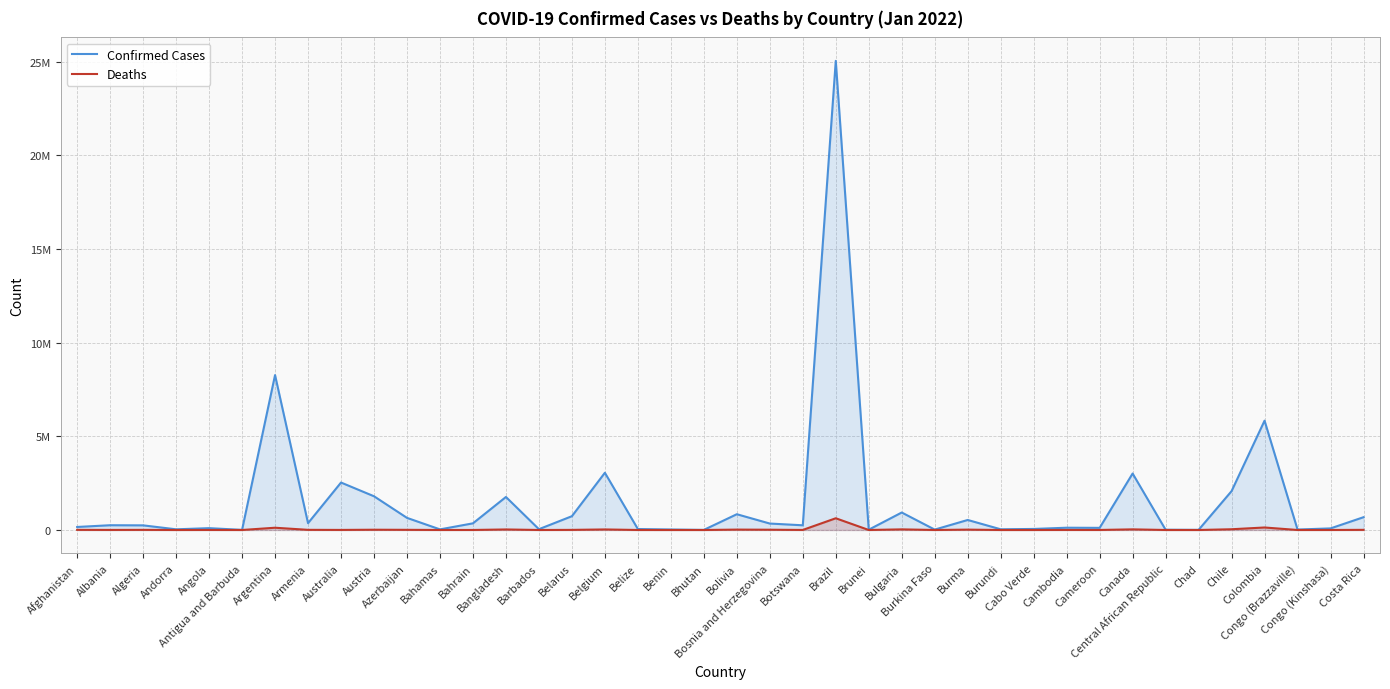

How many values in the Deaths series are below 3329?

20